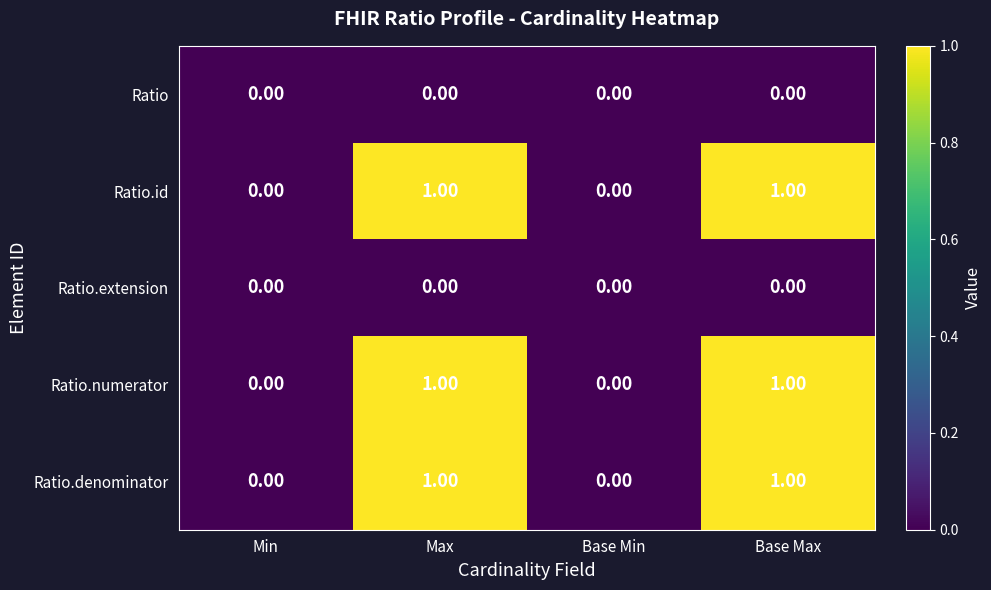

Count the number of categories in the chart.

4